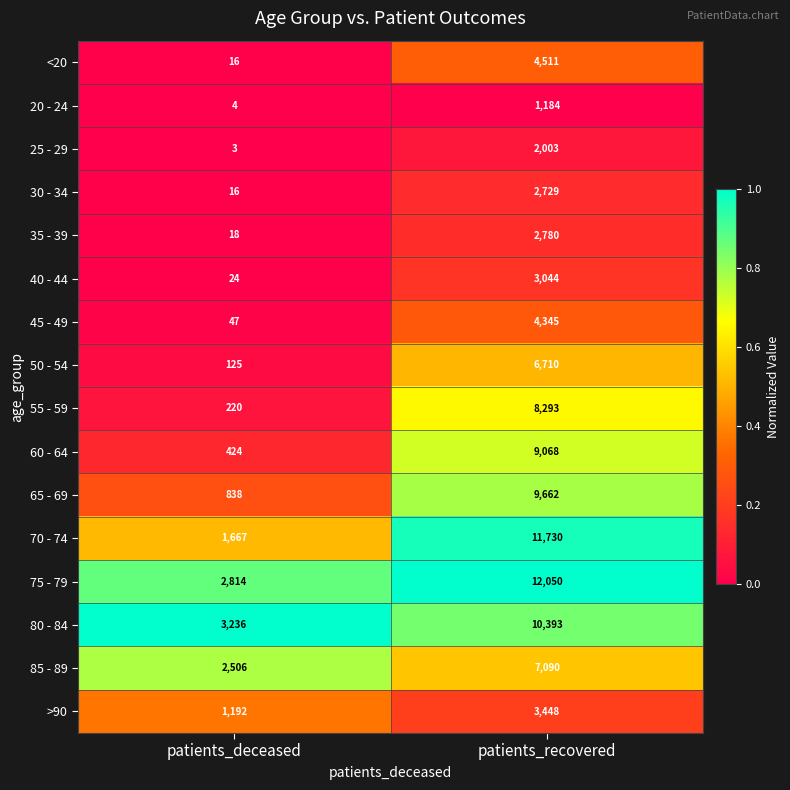

Rank the series at patients_recovered from highest to lowest value.

75 - 79, 70 - 74, 80 - 84, 65 - 69, 60 - 64, 55 - 59, 85 - 89, 50 - 54, <20, 45 - 49, >90, 40 - 44, 35 - 39, 30 - 34, 25 - 29, 20 - 24